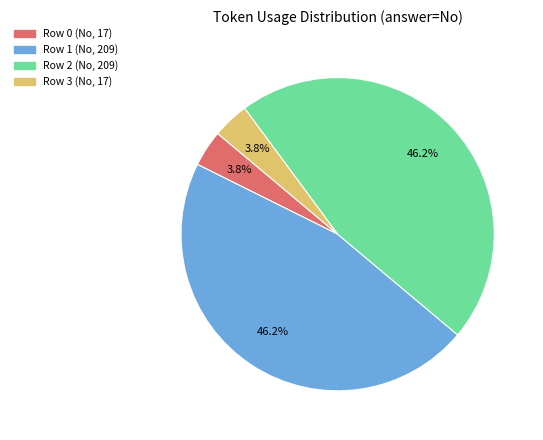

Is there any slice that represents more than half of the pie?

No